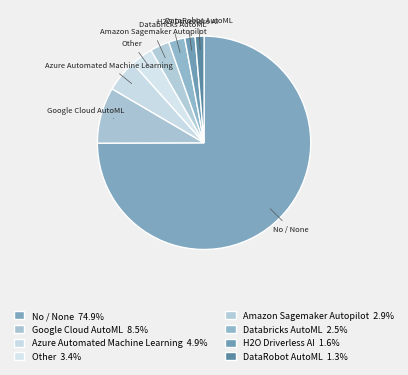

How many slices are in this pie chart?

8